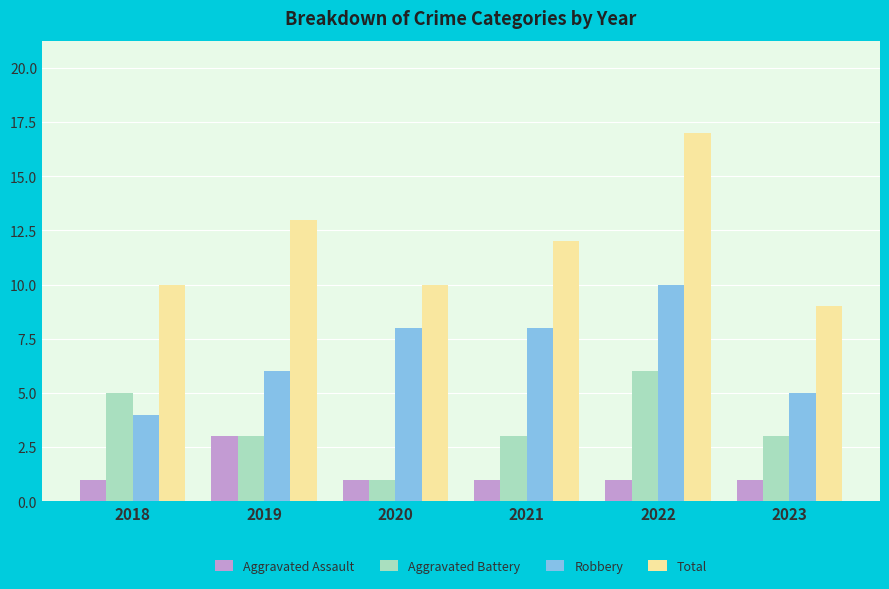

Reading right to left, list all the values displayed in this chart.

Aggravated Assault: 2023=1	2022=1	2021=1	2020=1	2019=3	2018=1
Aggravated Battery: 2023=3	2022=6	2021=3	2020=1	2019=3	2018=5
Robbery: 2023=5	2022=10	2021=8	2020=8	2019=6	2018=4
Total: 2023=9	2022=17	2021=12	2020=10	2019=13	2018=10